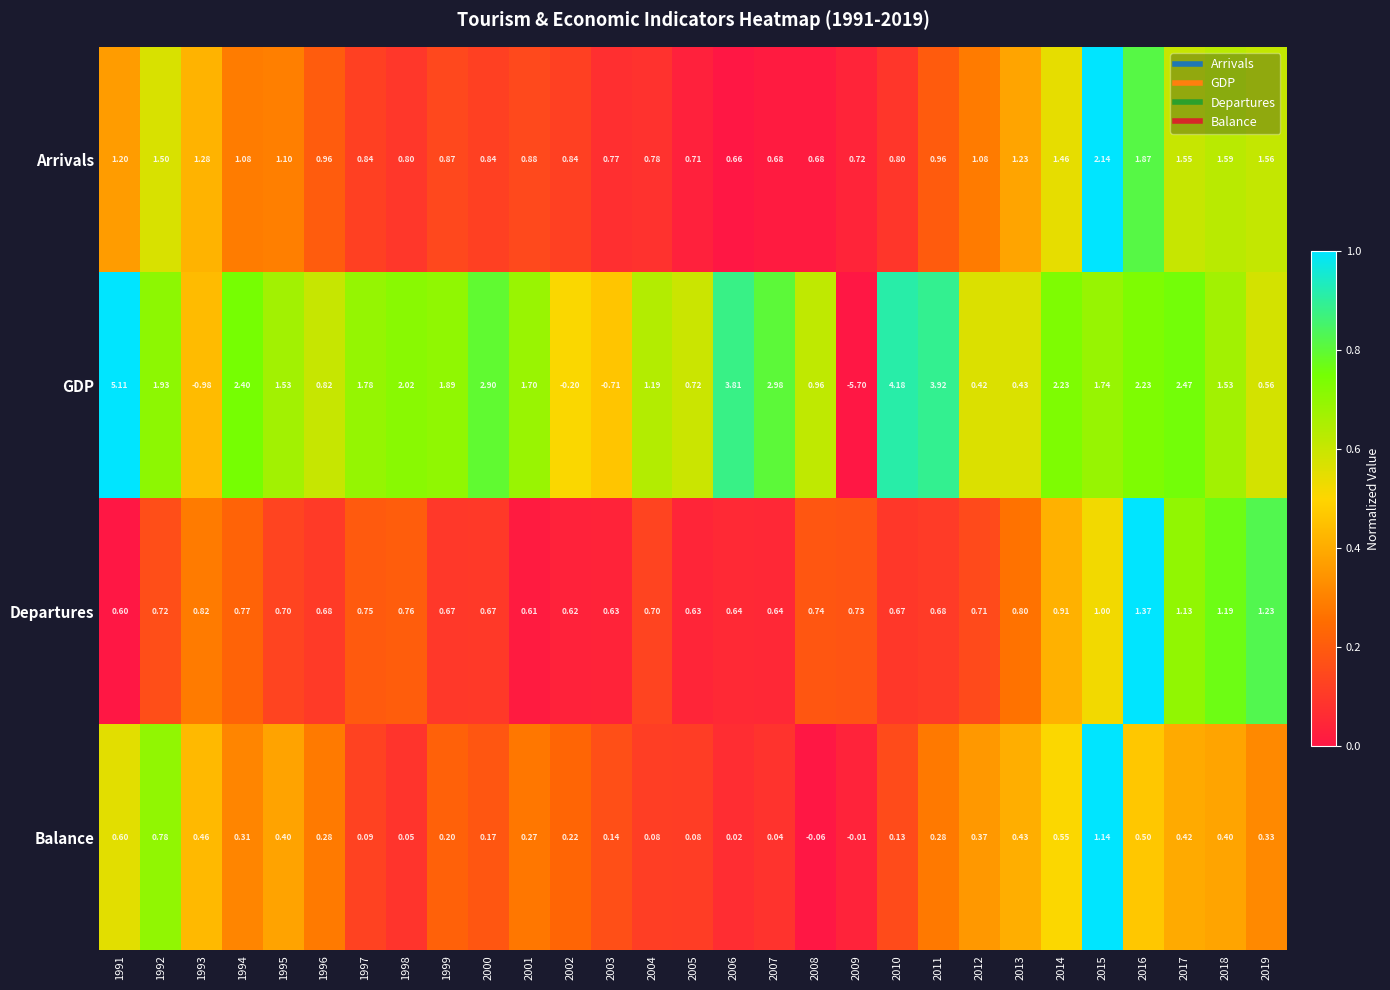

Between 1992 and 2014, which series saw the biggest shift?

GDP